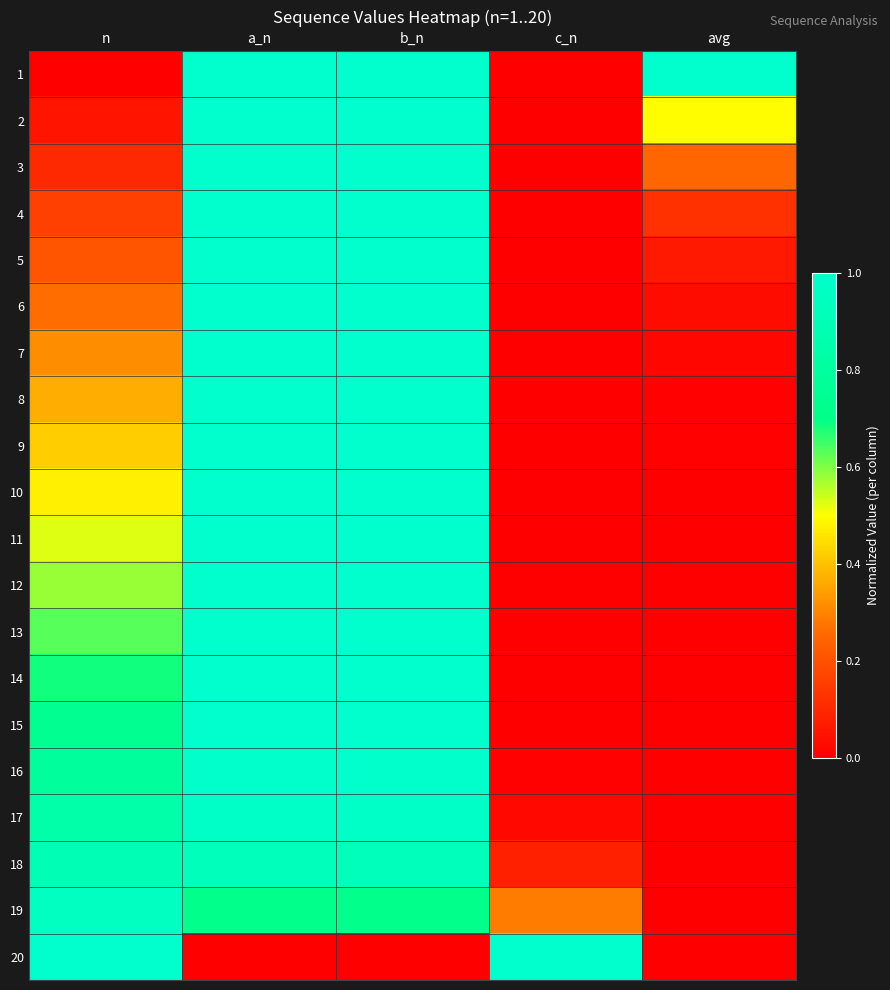

What is the greatest value displayed?

1.0